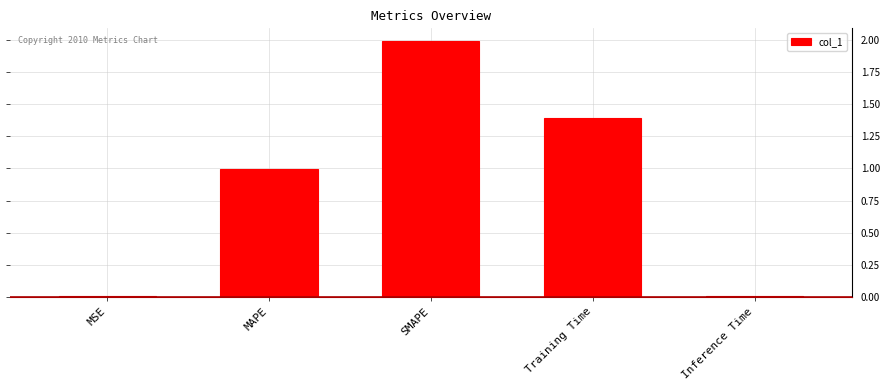

How many bars are there in total?

5